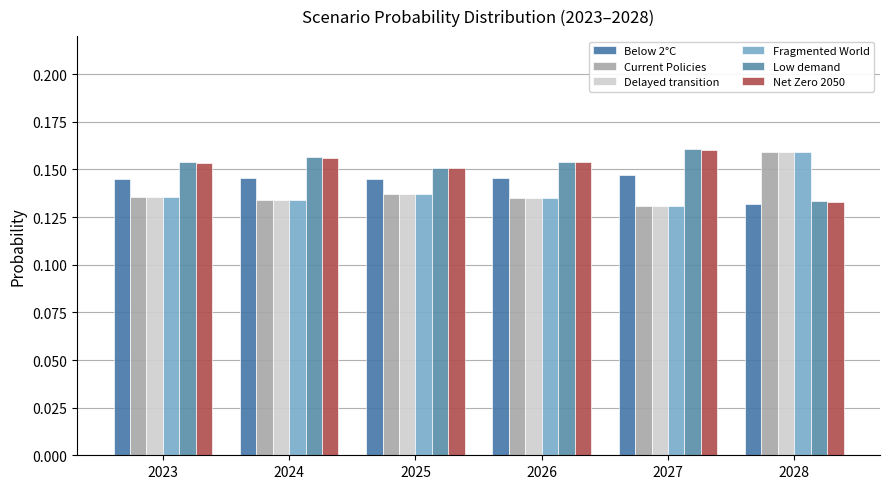

The value of Current Policies at 2027 is 0.2. True or false?

False